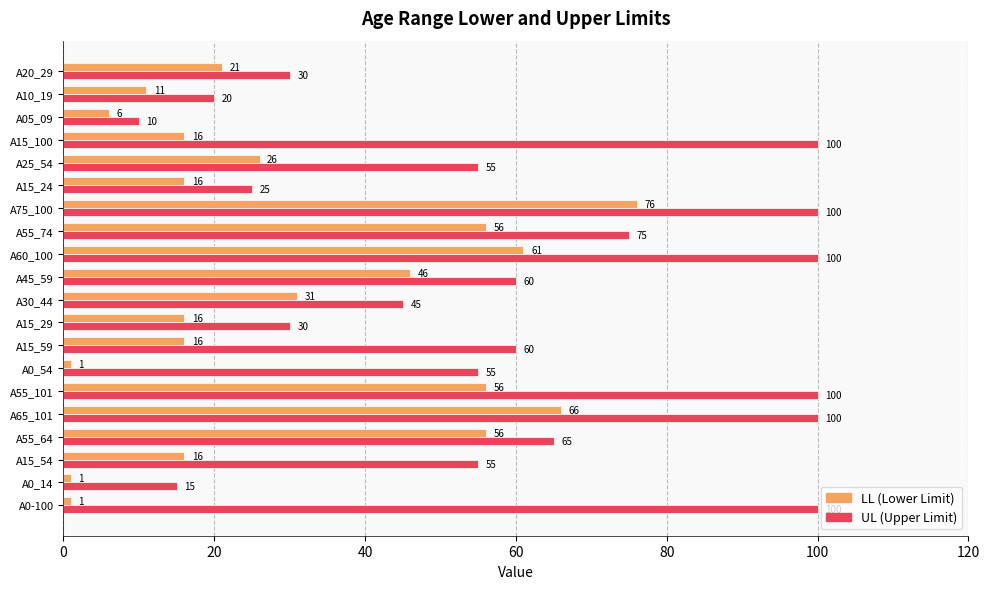

What is the maximum value shown in the chart?

100